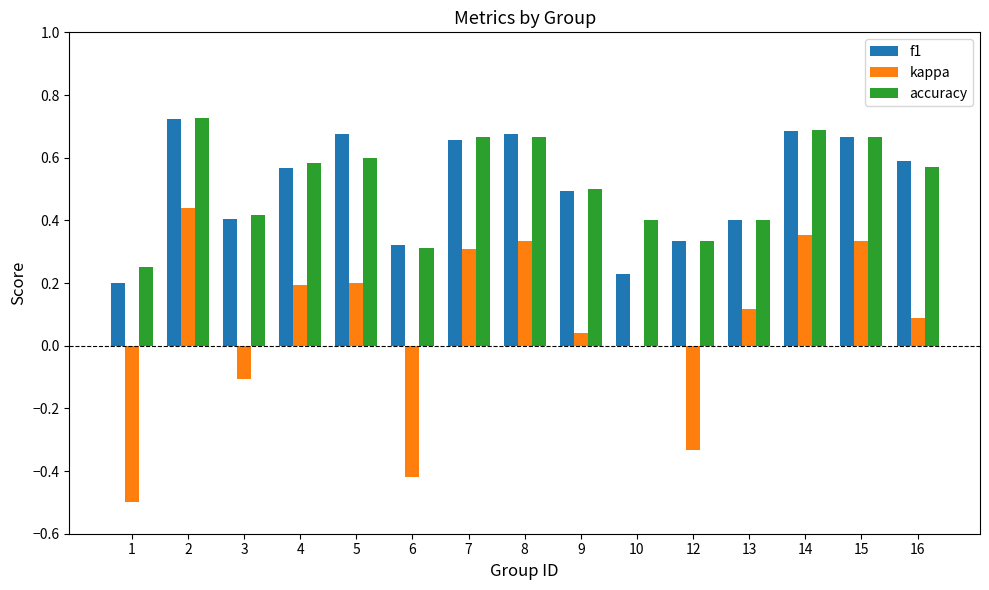

Between 1 and 9, which series saw the biggest shift?

kappa